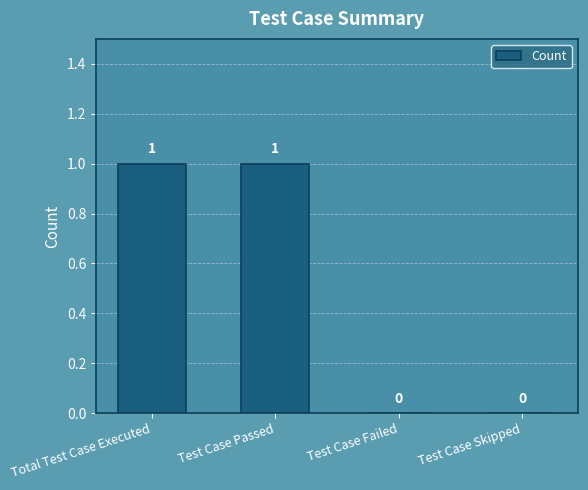

True or false: the data shows 1 at Test Case Passed.

True